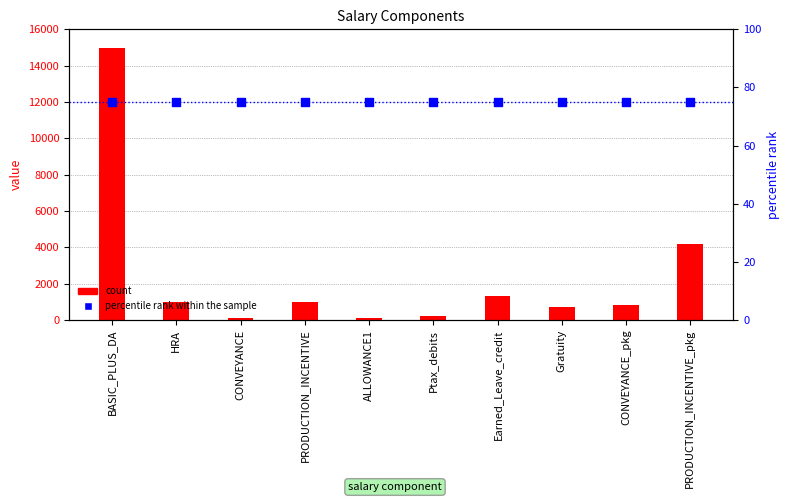

Which series reaches the minimum Y coordinate?

percentile rank within the sample